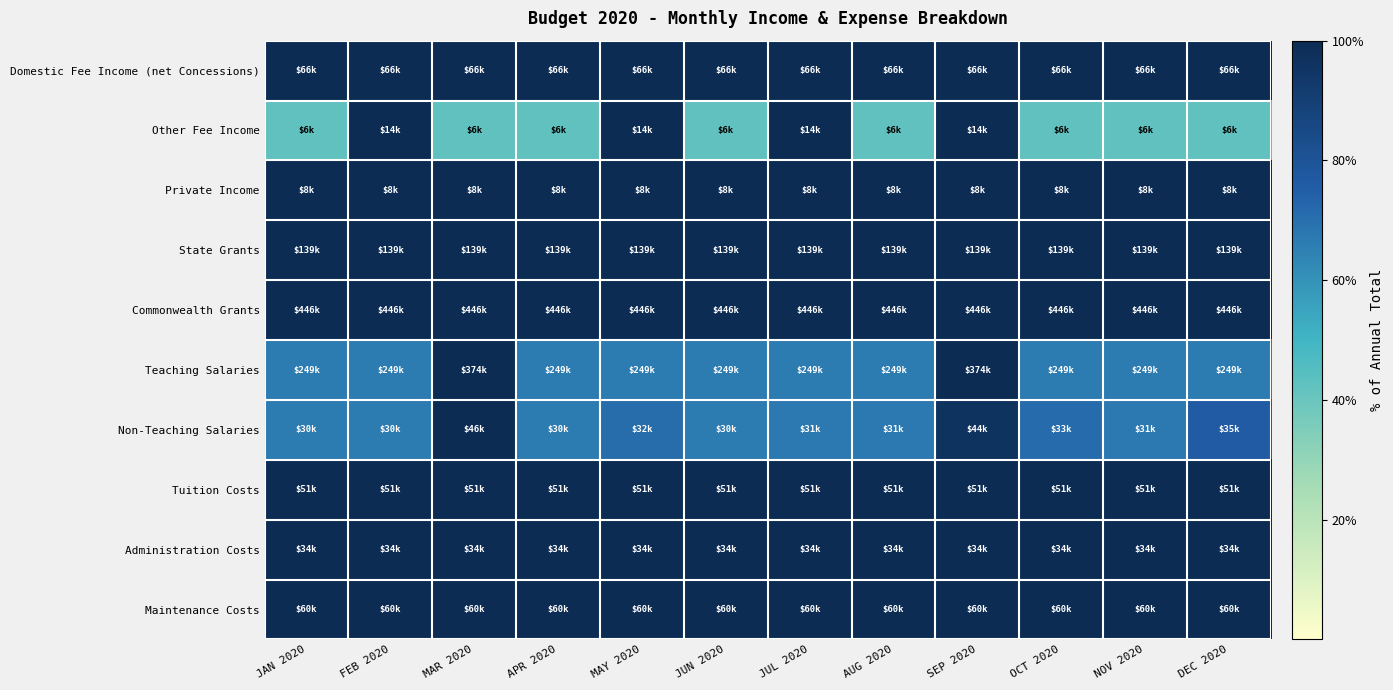

What is the total value across all series at AUG 2020?

876.1